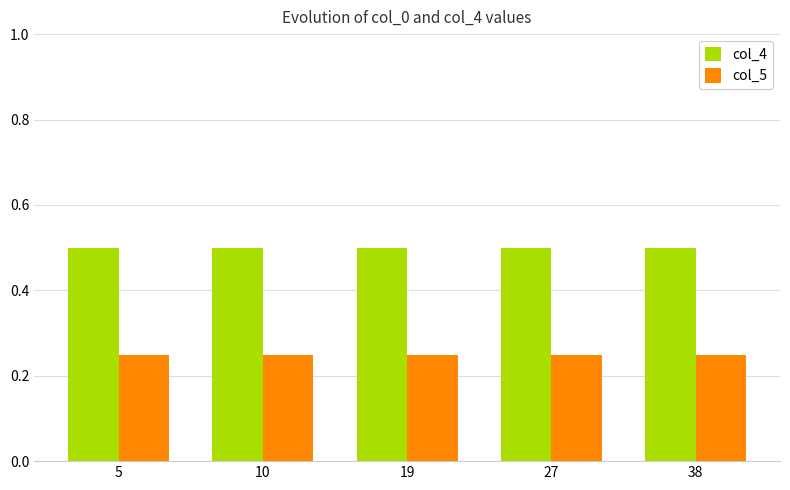

What is the sum of the col_4 values at 5 and 38?

1.0